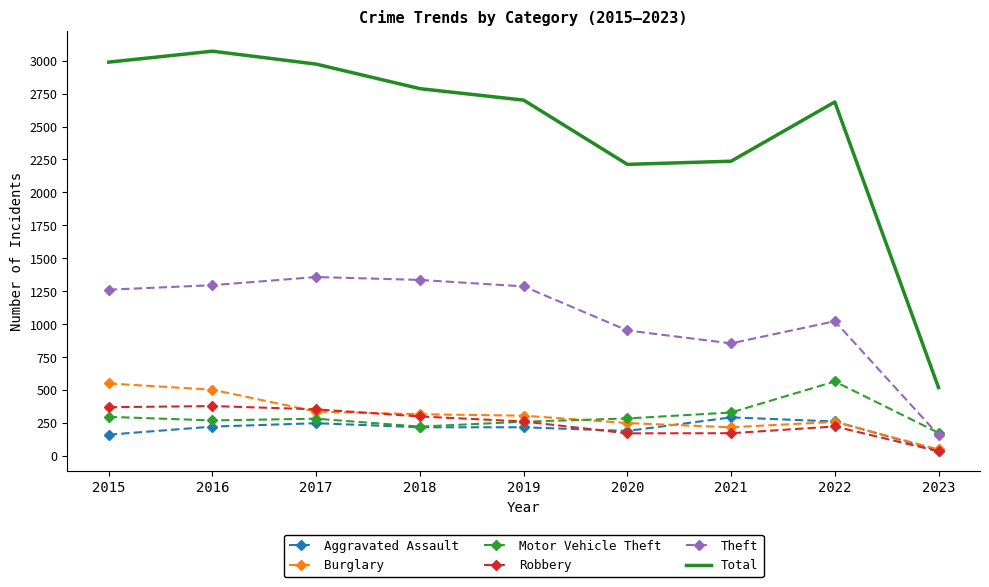

Which label corresponds to the largest value in the chart?

2016